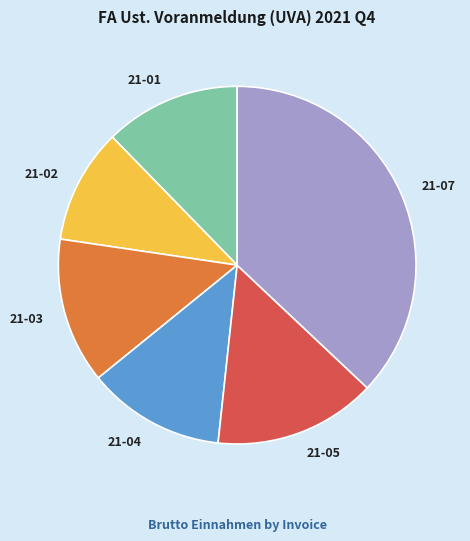

Which category has the biggest portion of the pie?

21-07